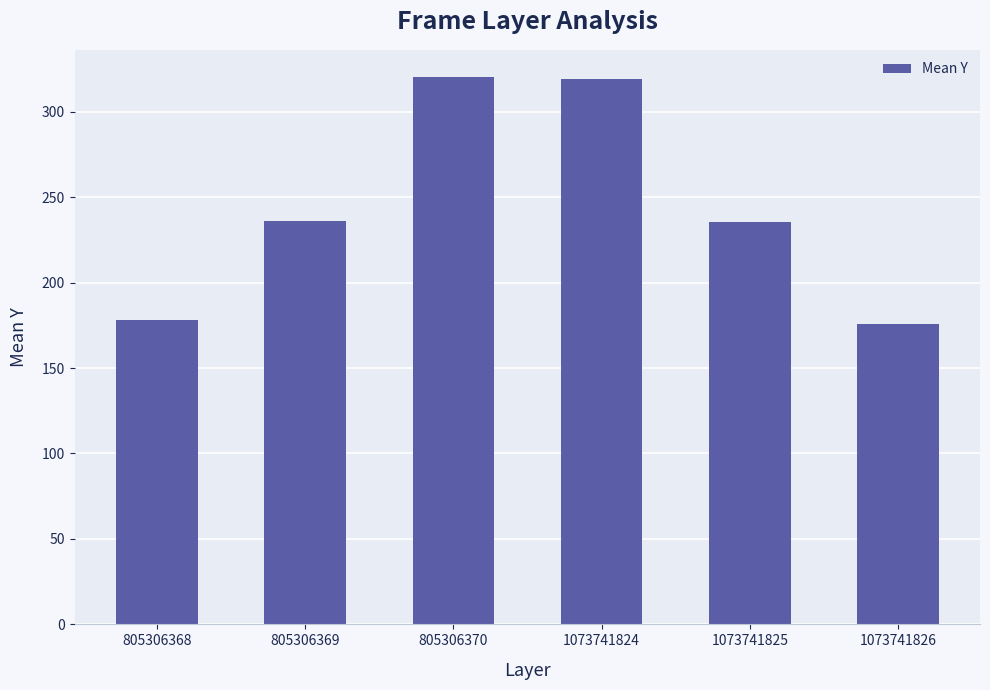

The chart shows a value of 320.2 at 805306370. True or false?

True